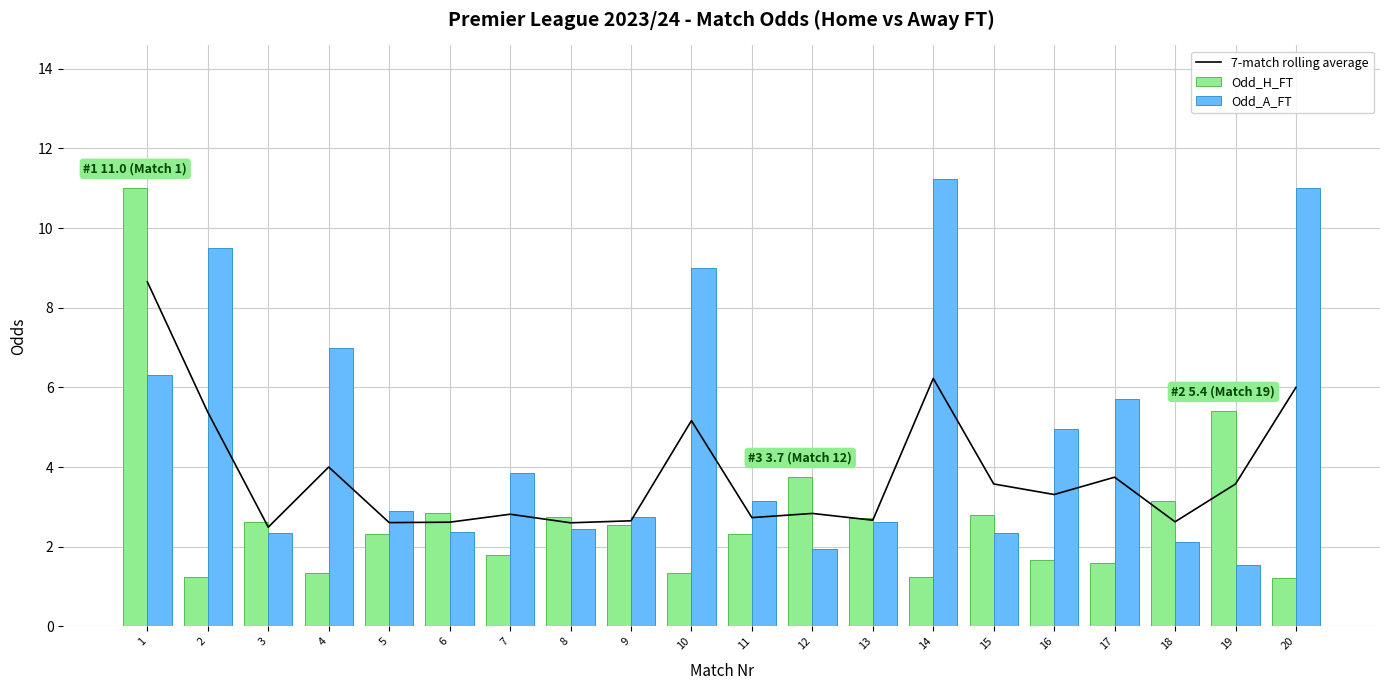

Read the Odd_H_FT value at 14.

1.2